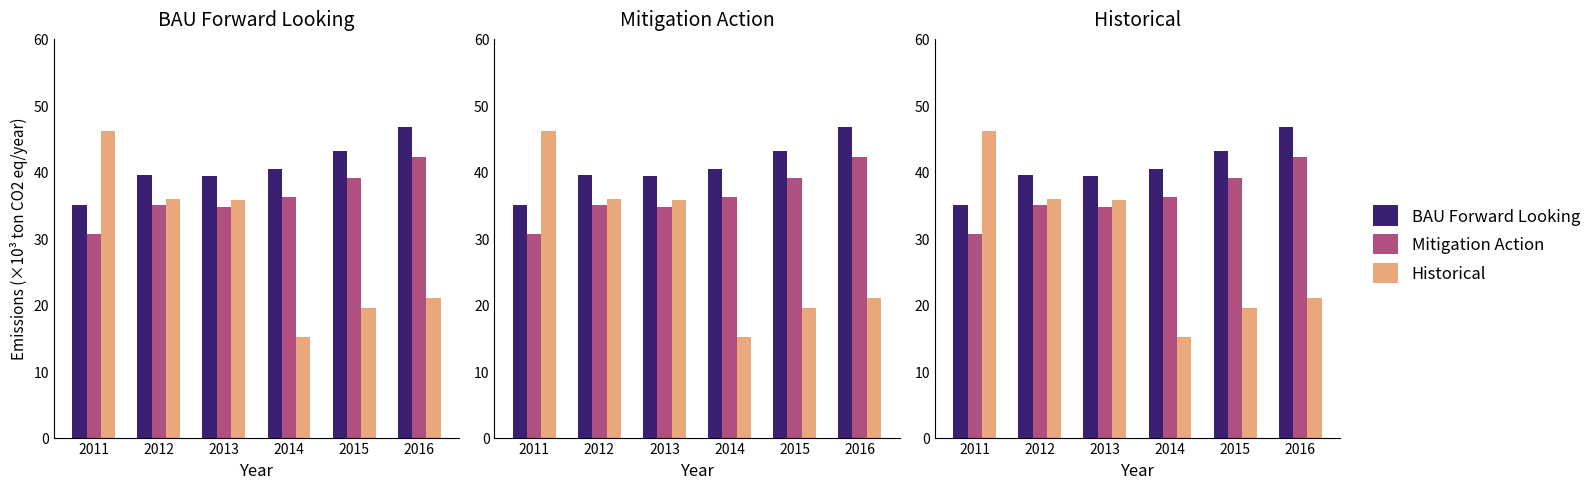

The Mitigation Action series shows 36.3 at 2014. True or false?

True